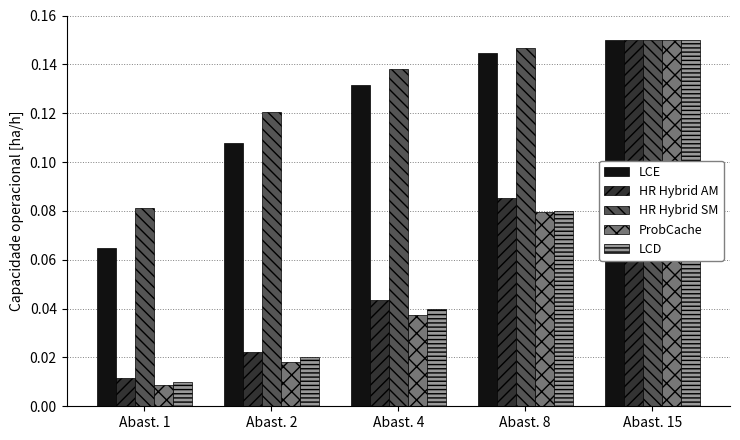

Which label corresponds to the largest value in the chart?

Abast. 15